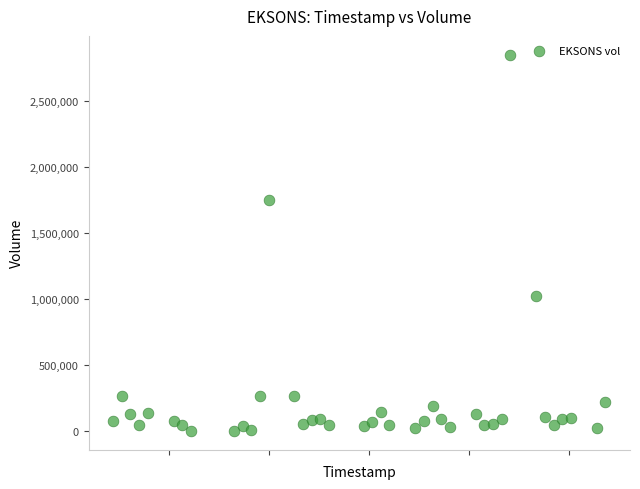

What is the range of Y values (max minus min)?

2847900